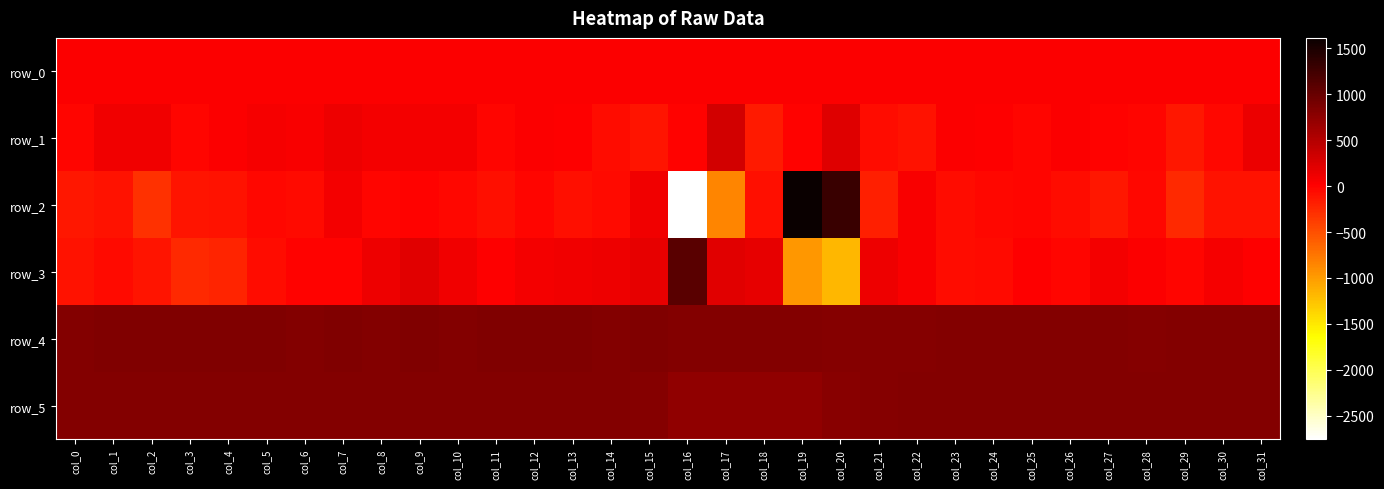

How many positive values does the row_2 series have?

6